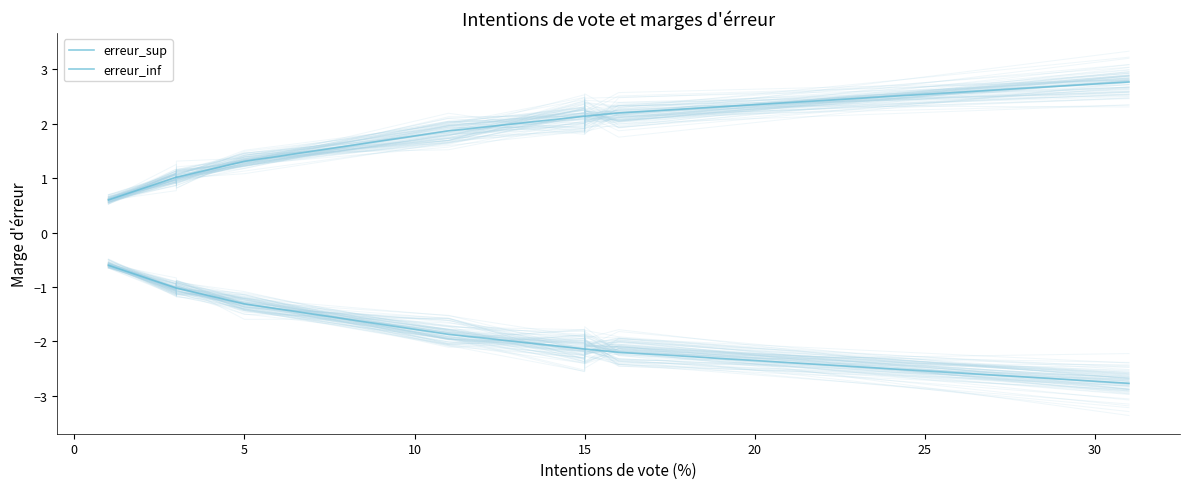

The erreur_inf series shows -1.2 at 15. True or false?

False